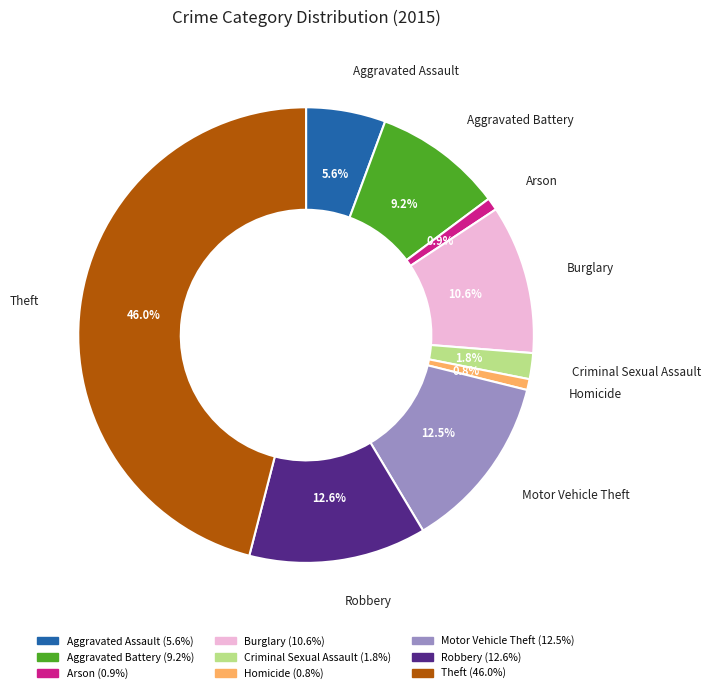

Is there a majority slice in this chart?

No